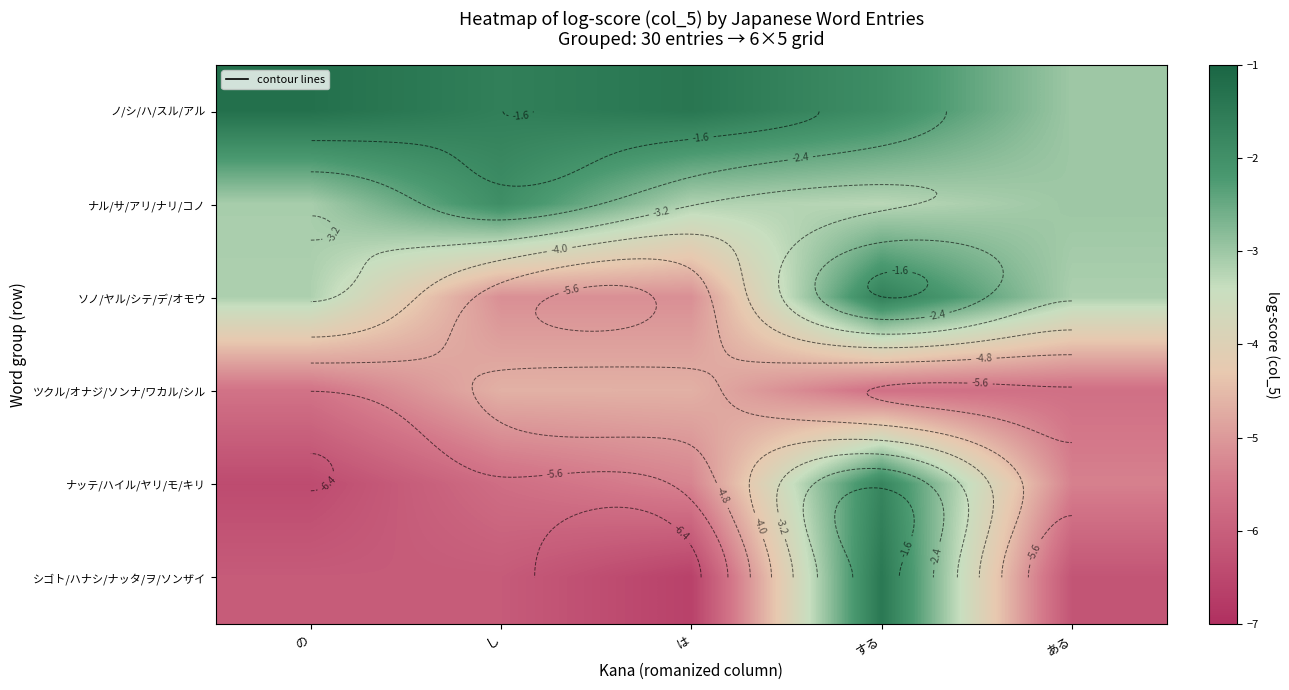

The value of ナル/サ/アリ/ナリ/コノ at は is -3.2. True or false?

True